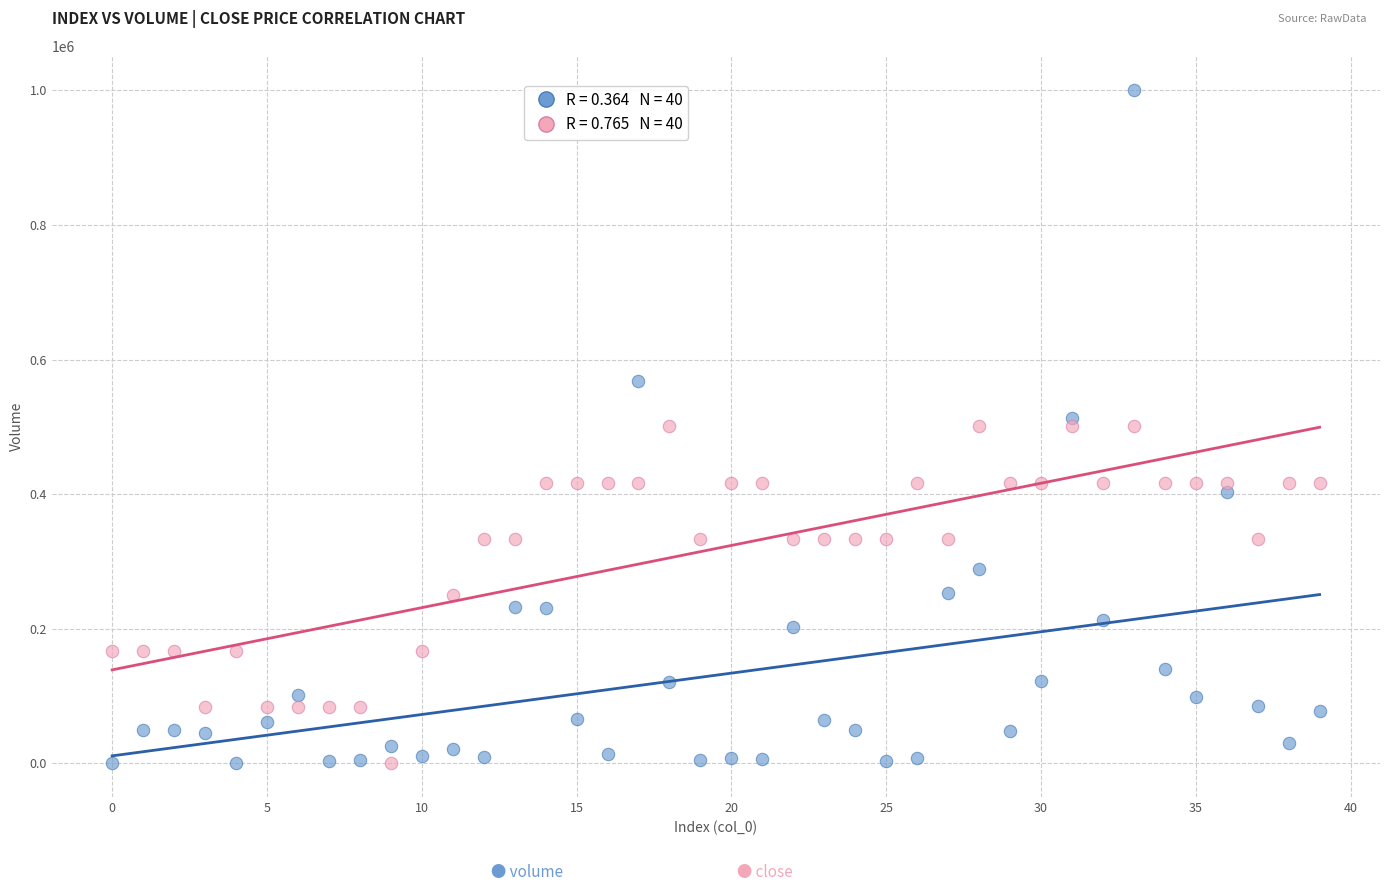

How many data points are displayed?

80